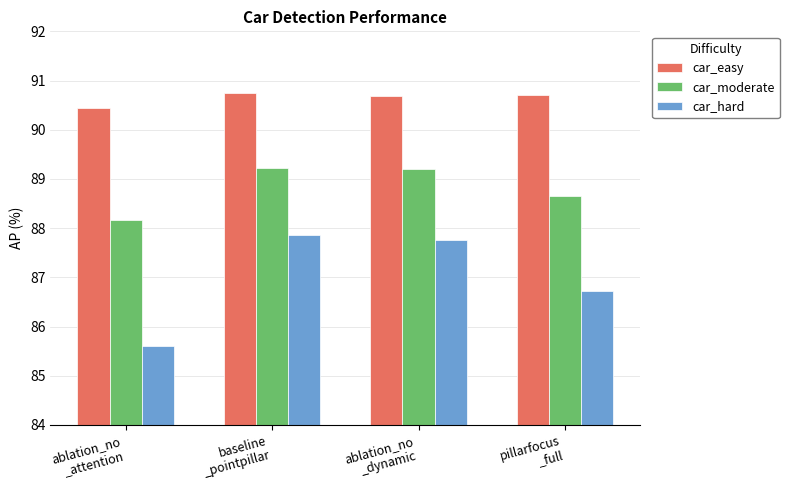

What is the highest value of the car_easy series?

90.8